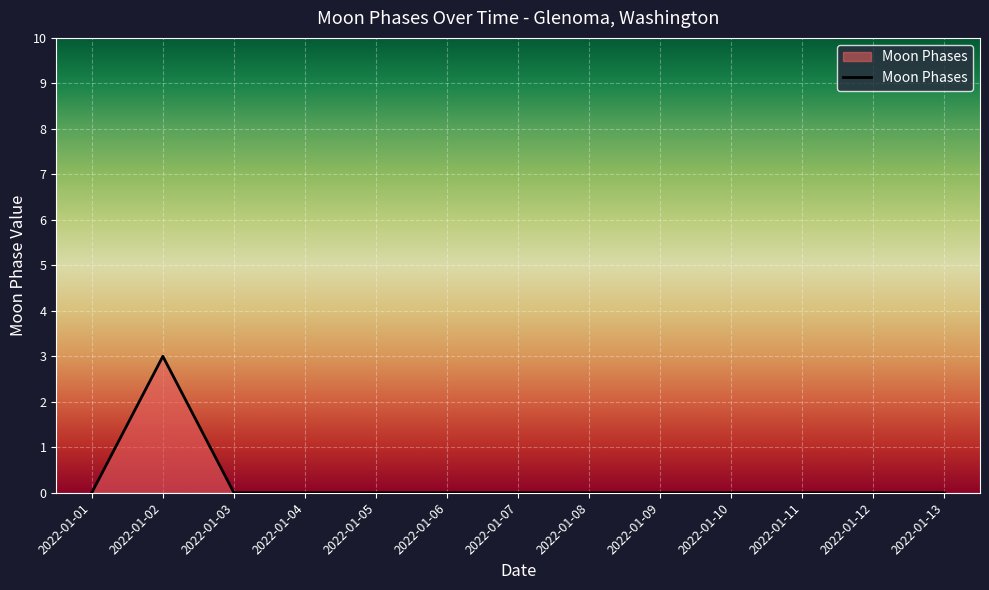

What is the difference between the maximum and minimum values?

3